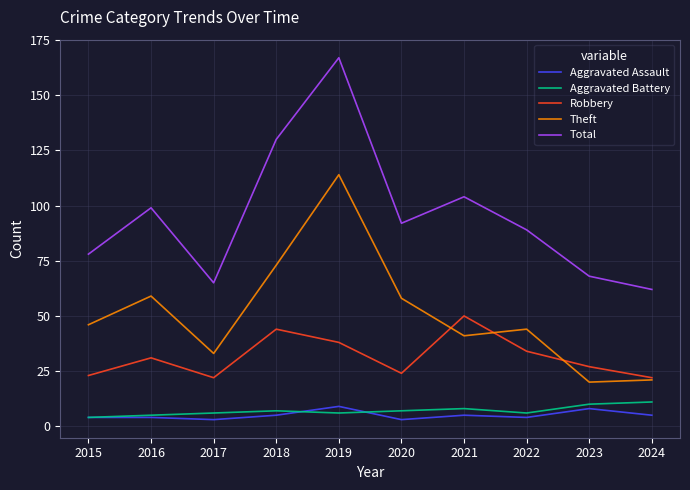

Which series changed the most between 2021 and 2023?

Total